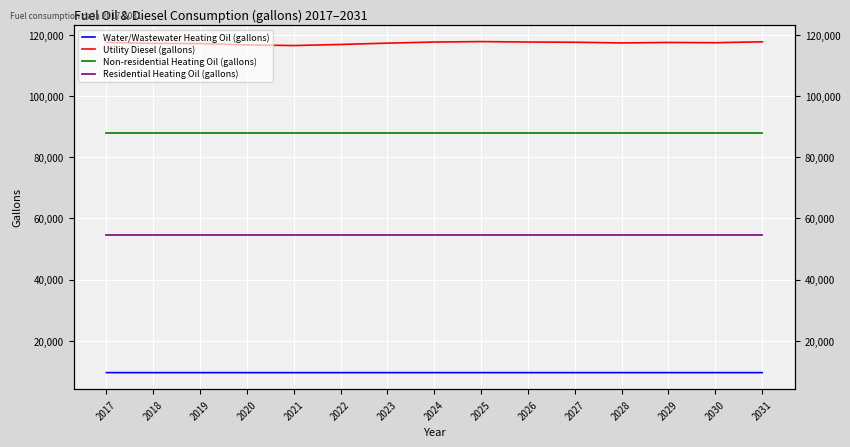

Rank the series at 2031 from lowest to highest value.

Water/Wastewater Heating Oil (gallons), Residential Heating Oil (gallons), Non-residential Heating Oil (gallons), Utility Diesel (gallons)